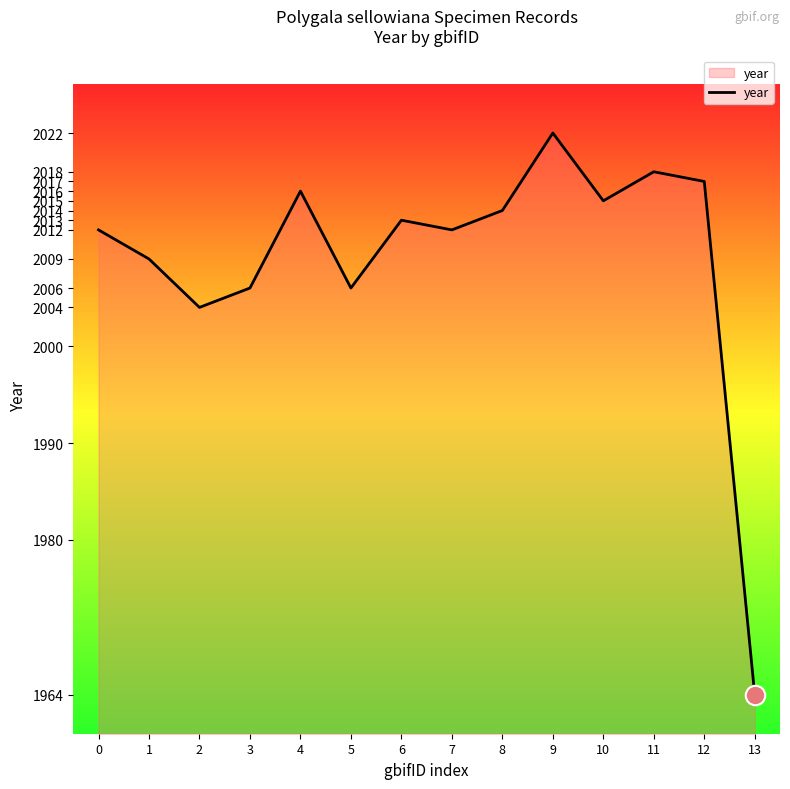

What is the difference between the maximum and minimum values?

58